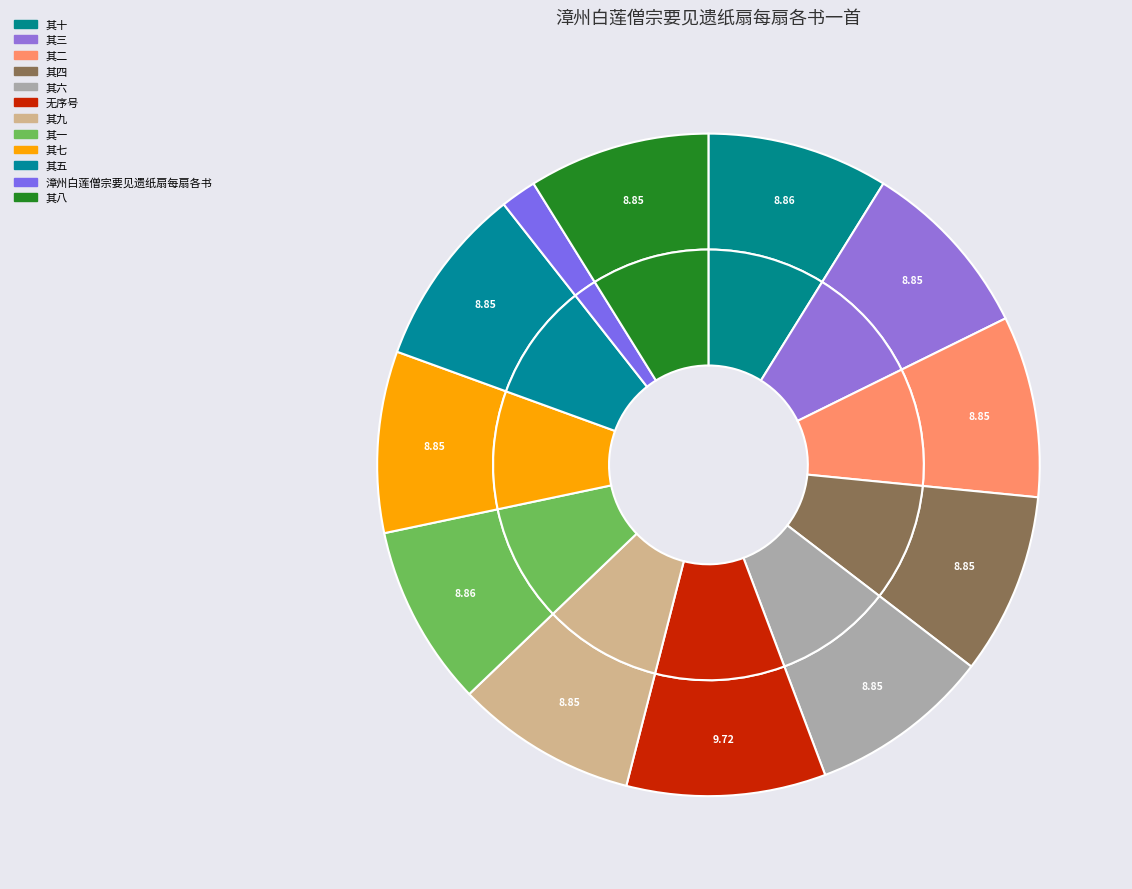

What percentage is the 漳州白莲僧宗要见遗纸扇每扇各书一首 其四 slice, to the nearest percent?

9%